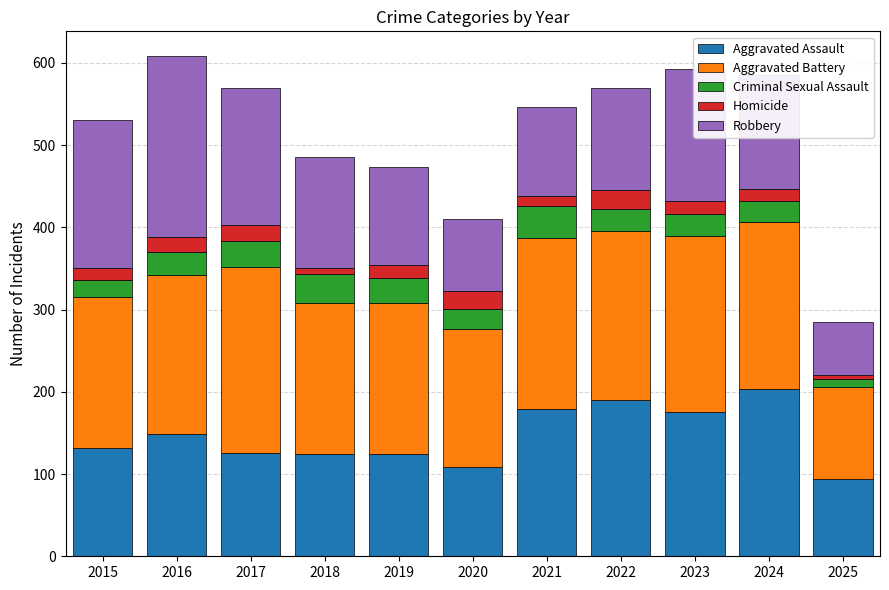

At which label does Aggravated Assault reach its minimum?

2025